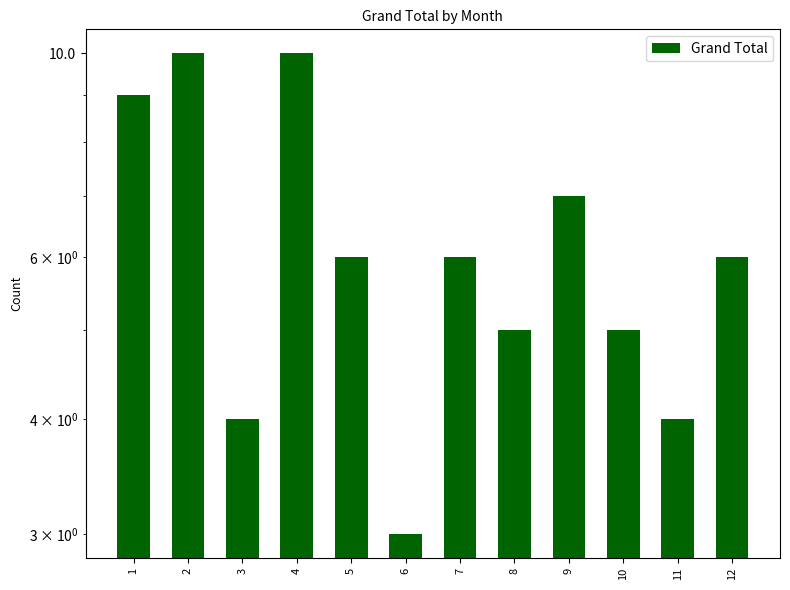

Does the chart contain any negative values?

No